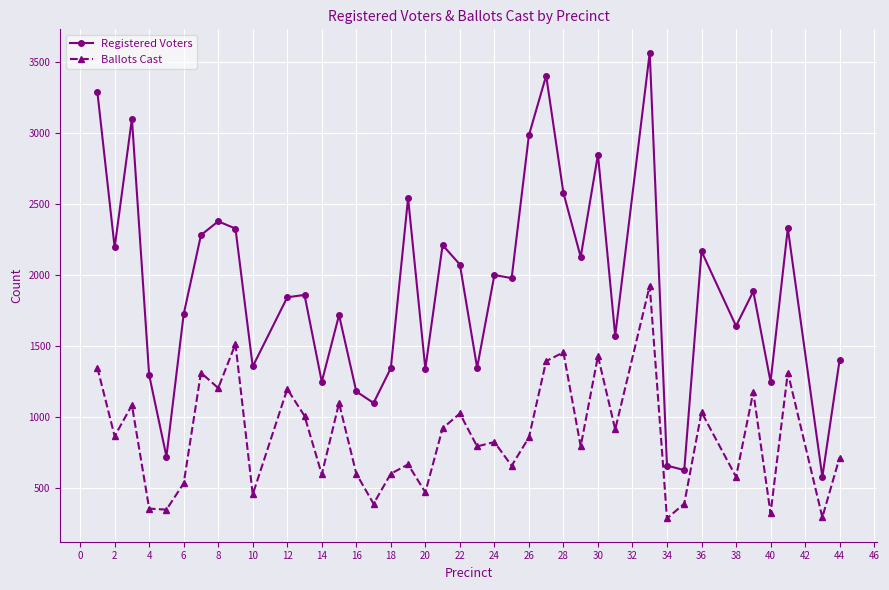

True or false: Ballots Cast and Registered Voters intersect in this chart.

False